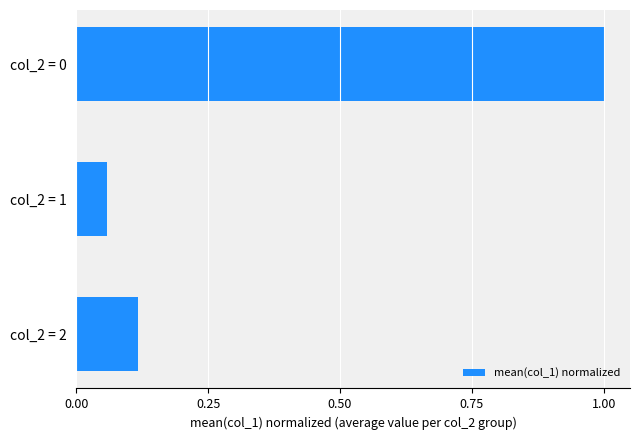

True or false: the data shows 0.2 at col_2 = 2.

False